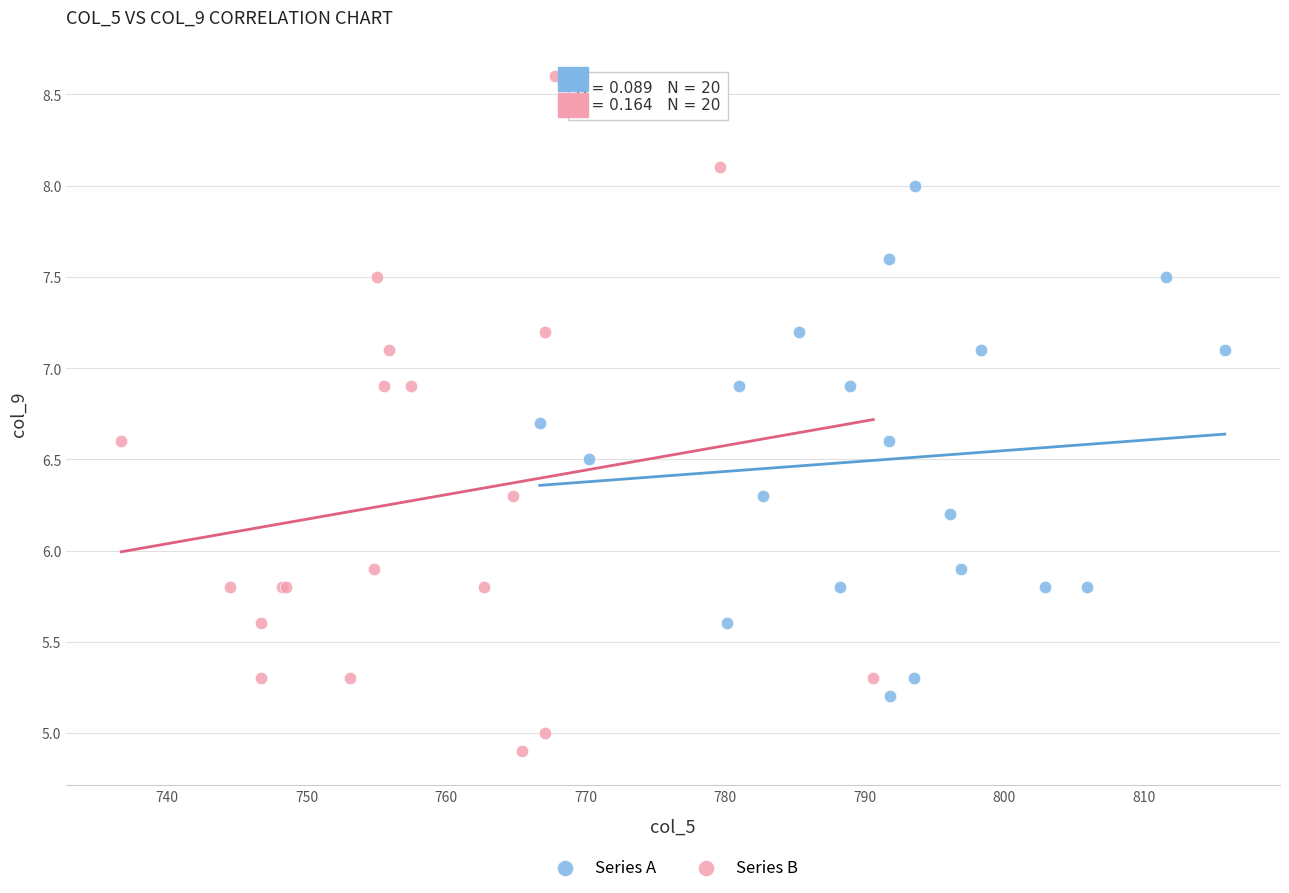

What are all the series names shown in the legend?

Series A, Series B